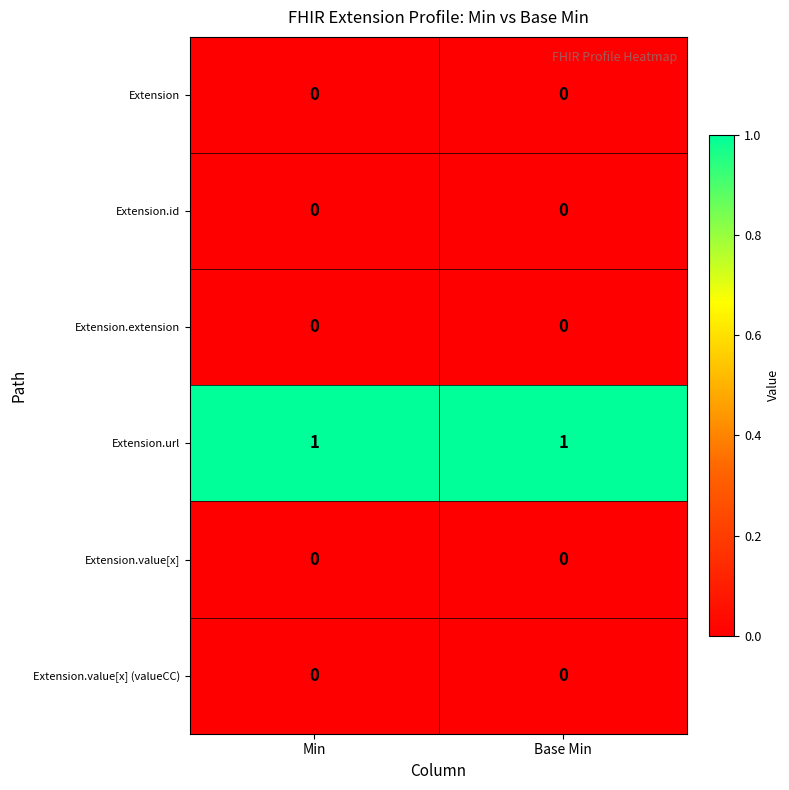

The Extension.url series shows 1 at Min. True or false?

True